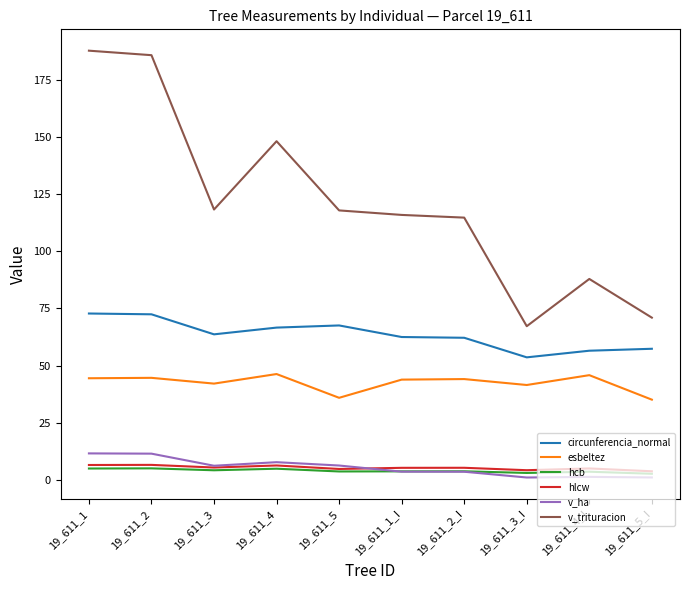

Which series has the largest range (max minus min)?

v_trituracion